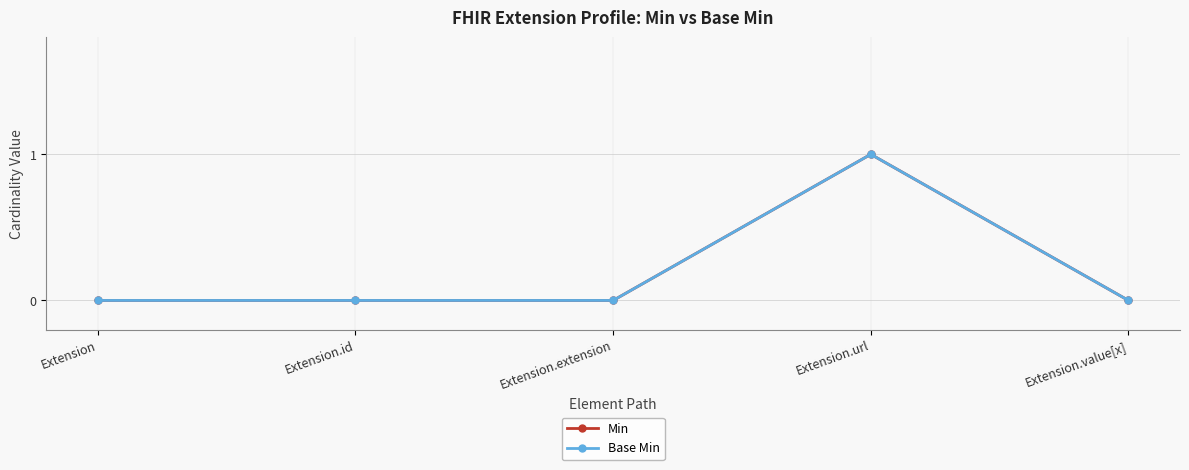

How many lines are shown in the chart?

2